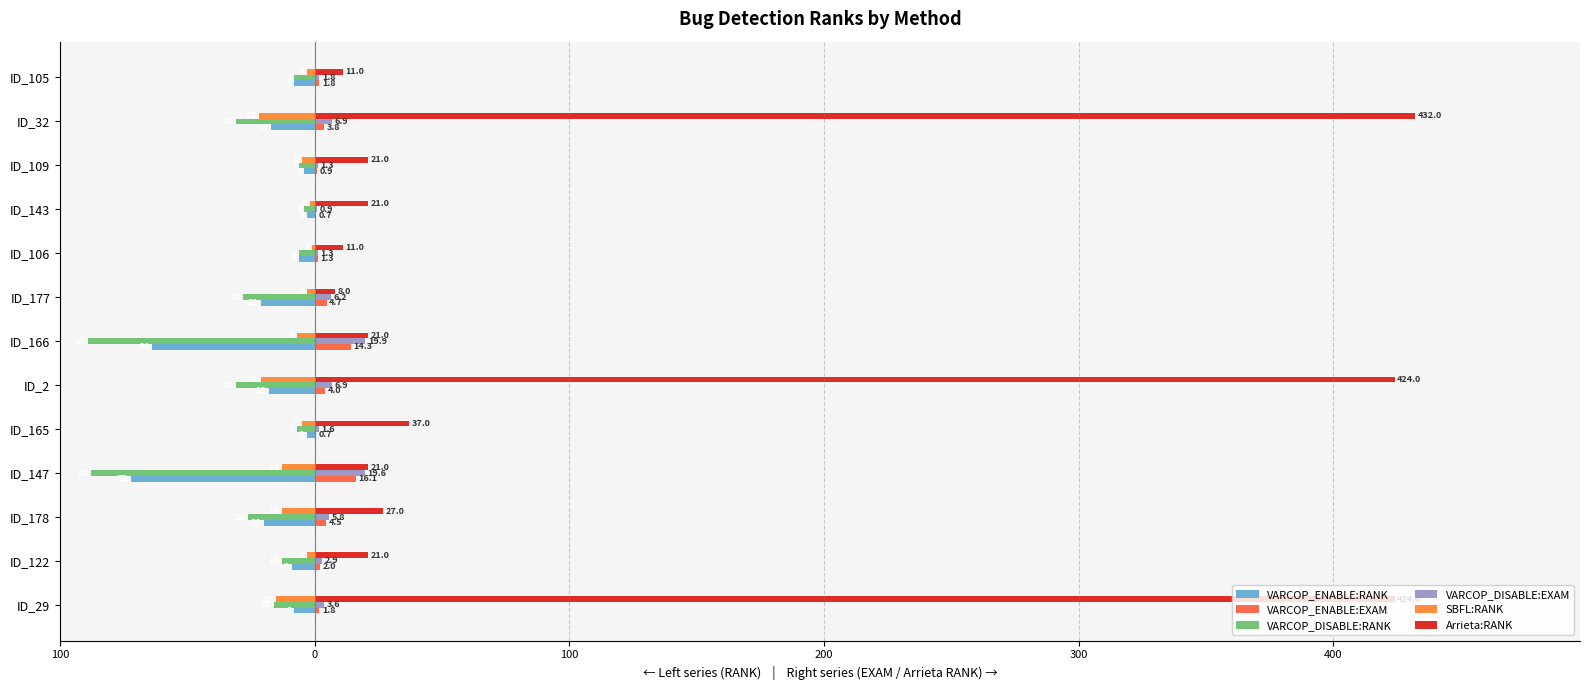

What is the label of the 5th bar from the right?

ID_106